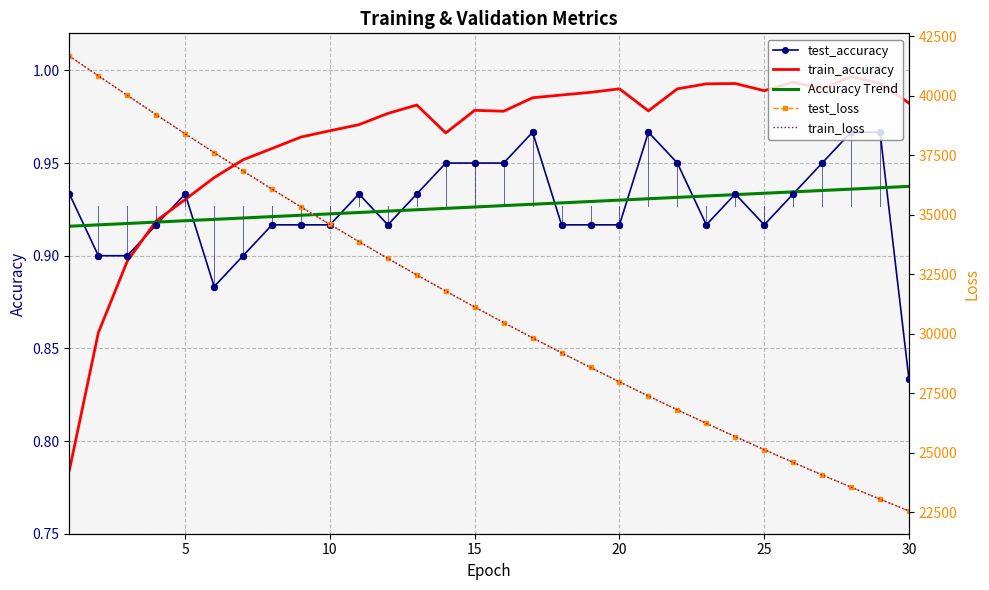

Which series reaches the minimum Y coordinate?

train_accuracy